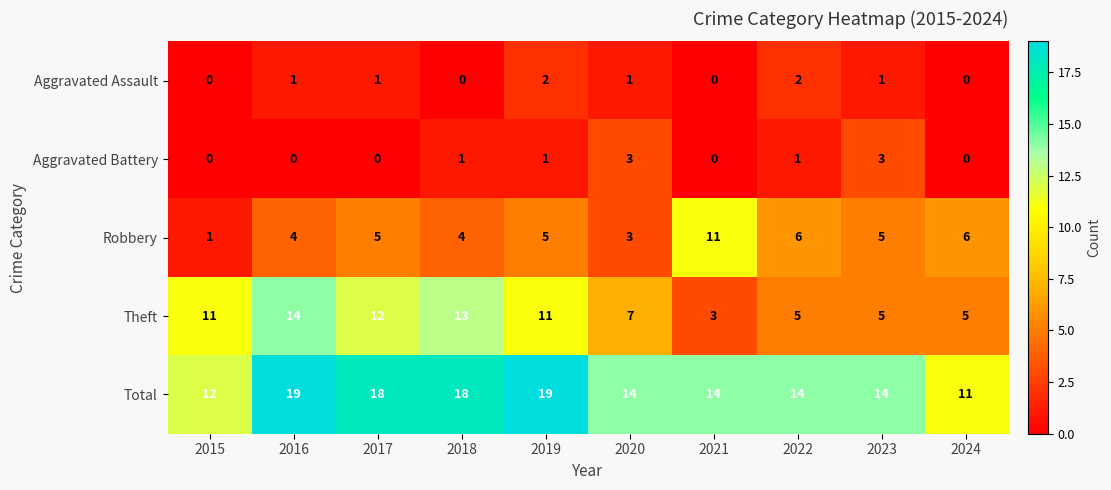

The Aggravated Battery series shows 2 at 2017. True or false?

False